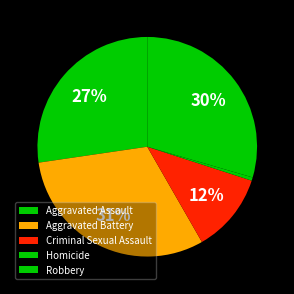

What percentage is the Aggravated Battery slice, to the nearest percent?

31%